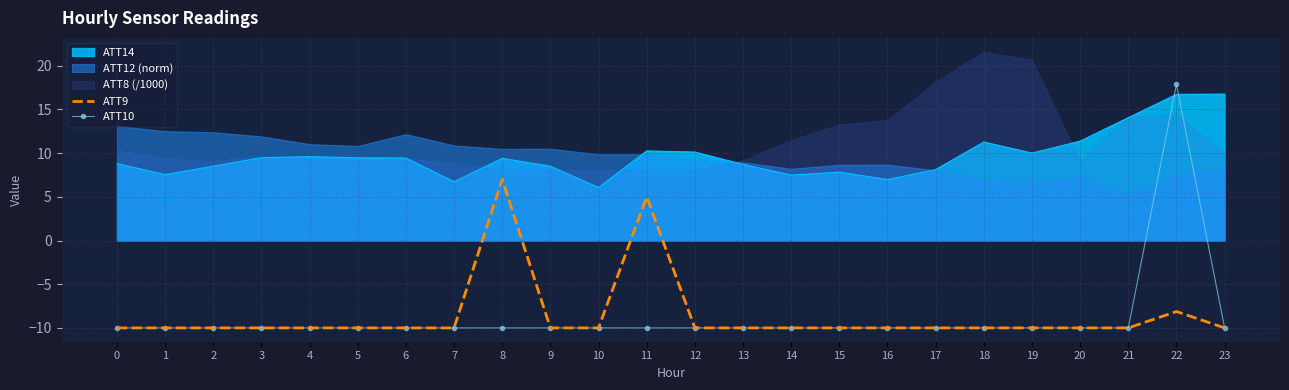

Is the value of ATT10 at 9 greater than the value of ATT9 at 11?

No